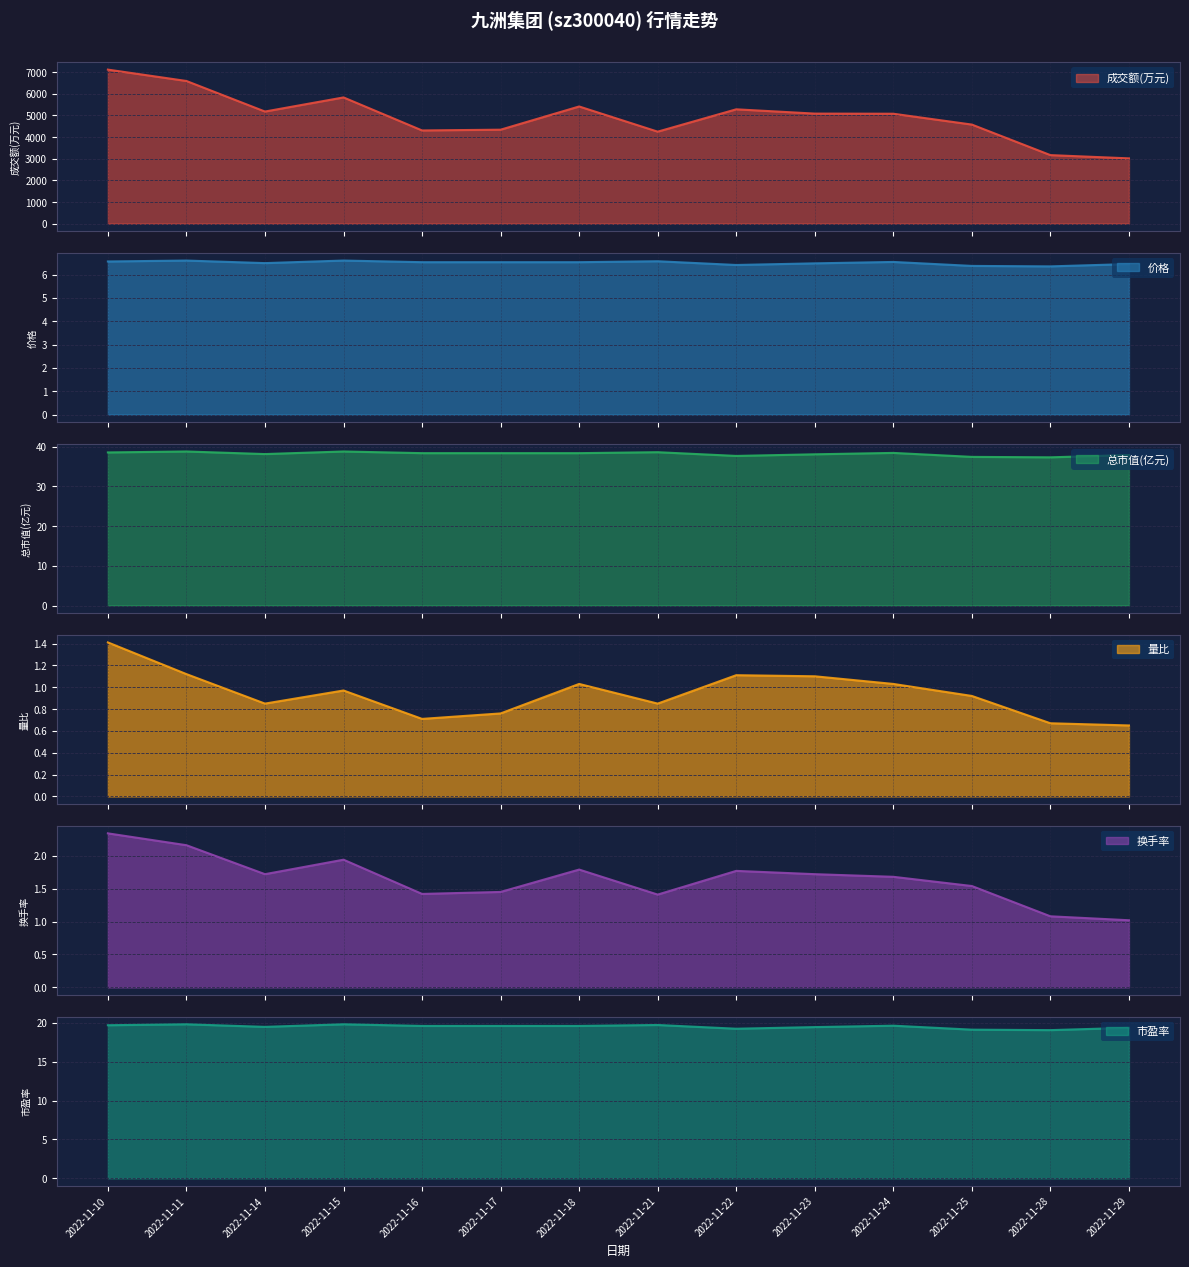

What is the value of the 量比 point at the 10th from the left?

1.1